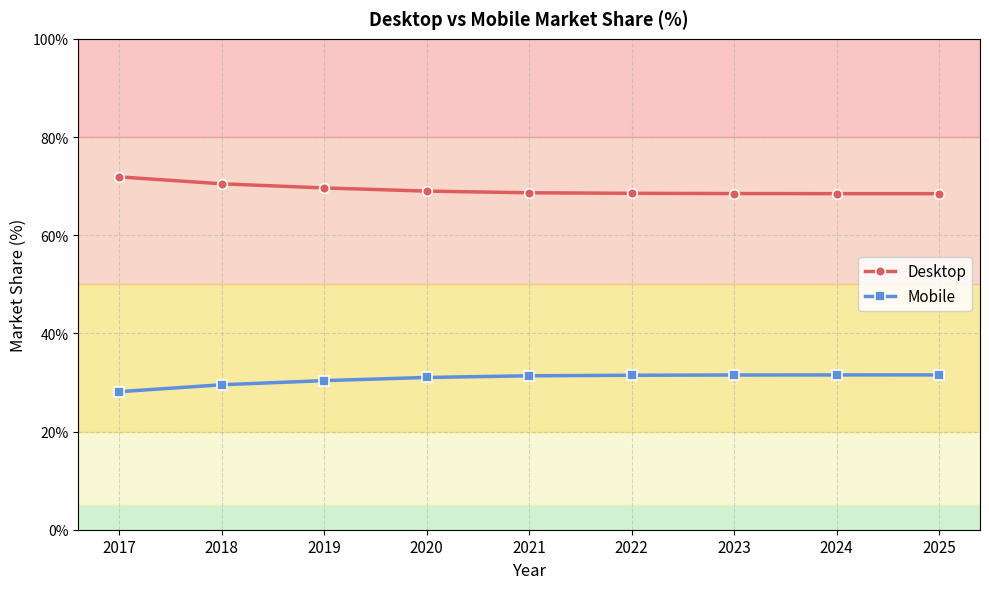

What is the sum of the Desktop values at 2025 and 2017?

140.3